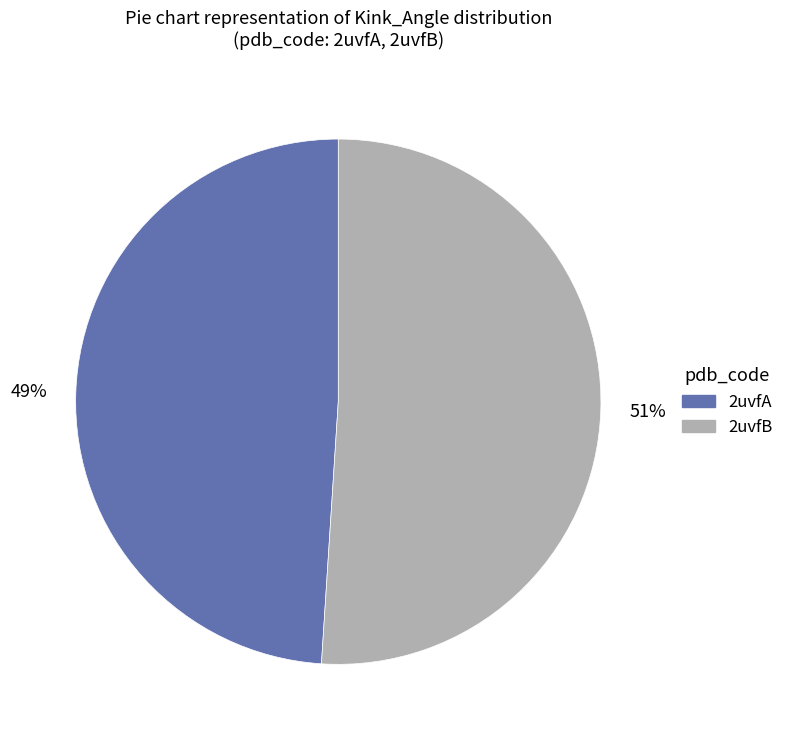

Does any single category account for the majority?

Yes